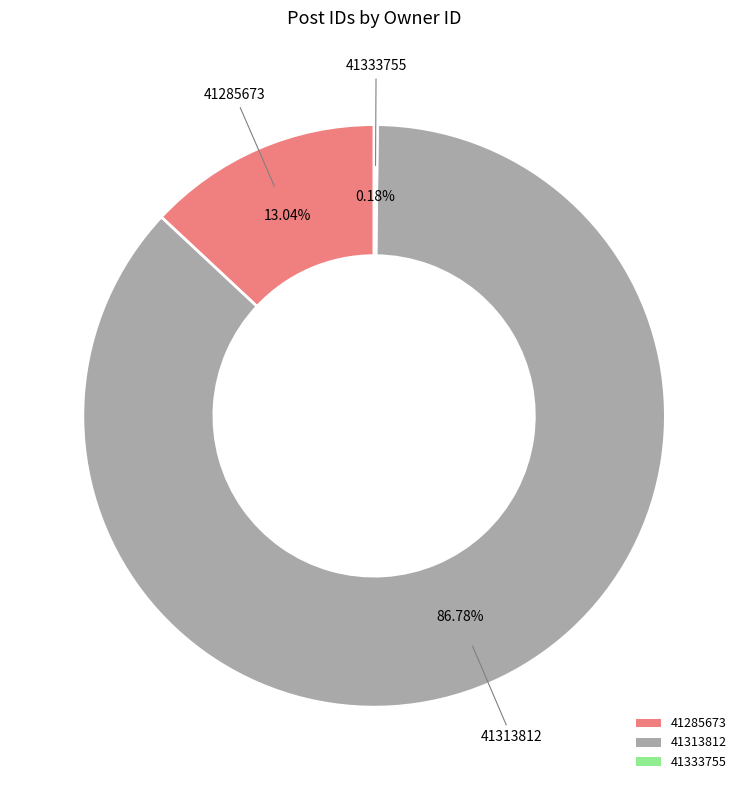

Do 41313812 and 41285673 together represent more than half of the pie?

Yes